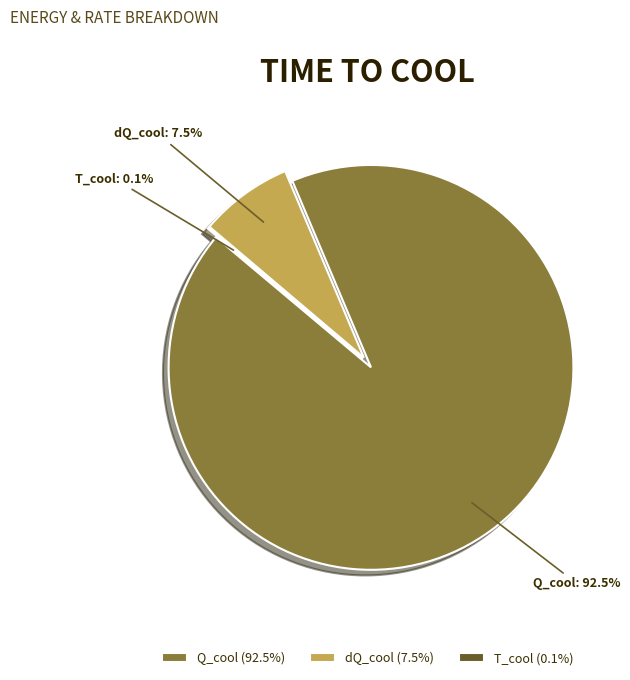

Does any single category account for the majority?

Yes